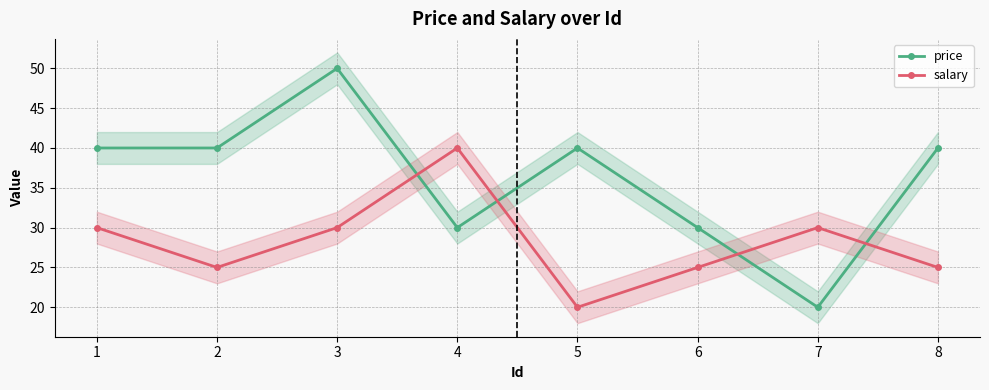

At which category does salary reach its first local peak?

4